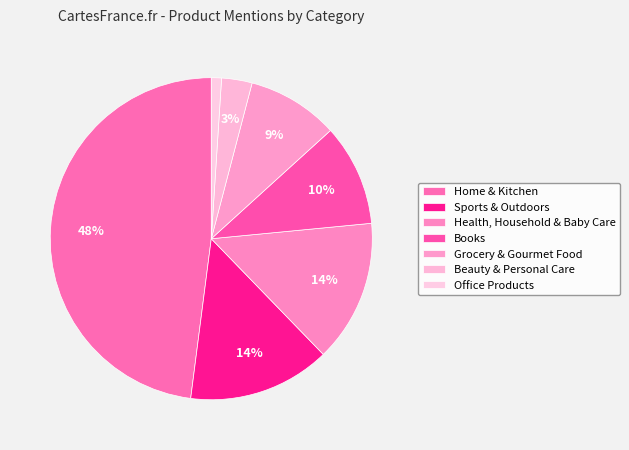

Combined, what portion of the pie is Health, Household & Baby Care and Beauty & Personal Care?

18.0%